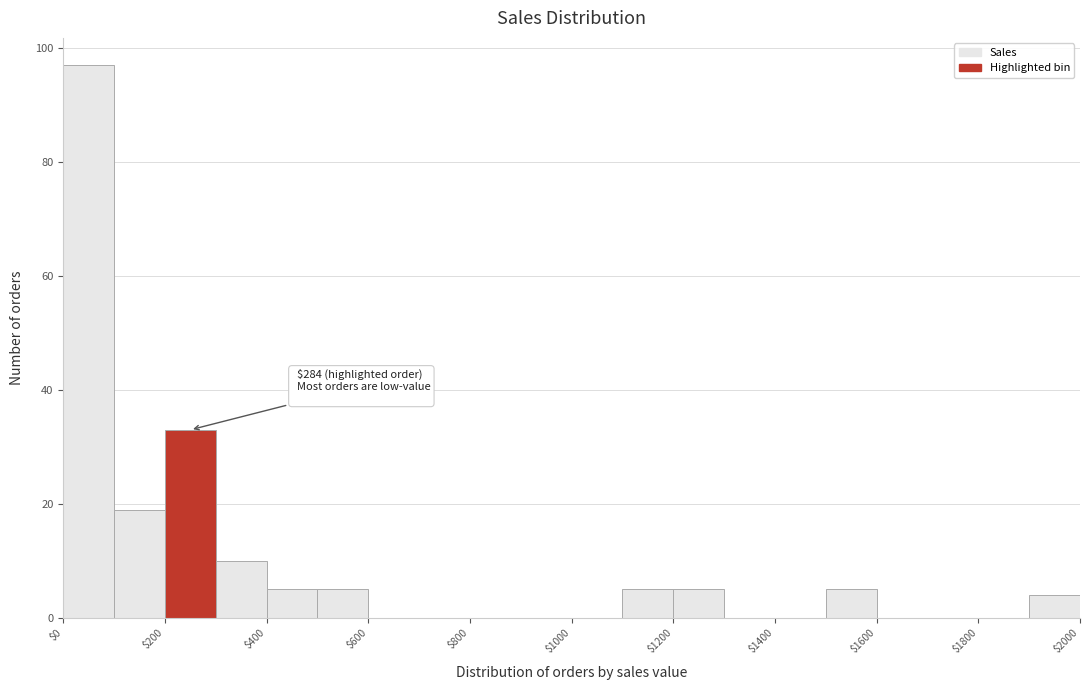

Over which range of the x-axis is the bar tallest?

0 to 100